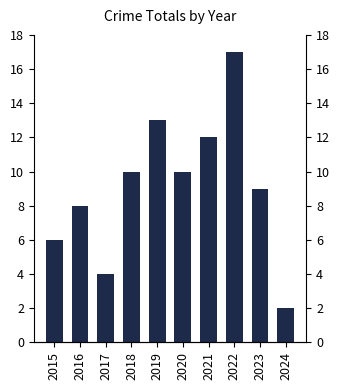

How many data points are above 10?

3